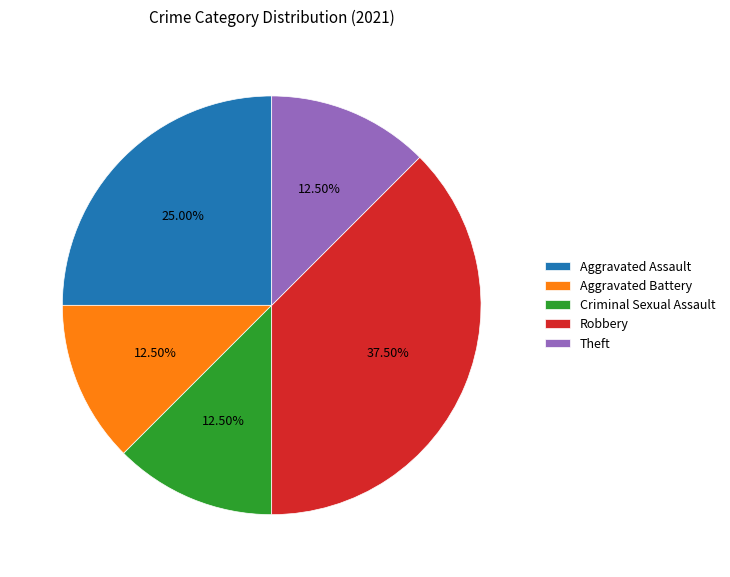

Count the number of slices in the pie.

5